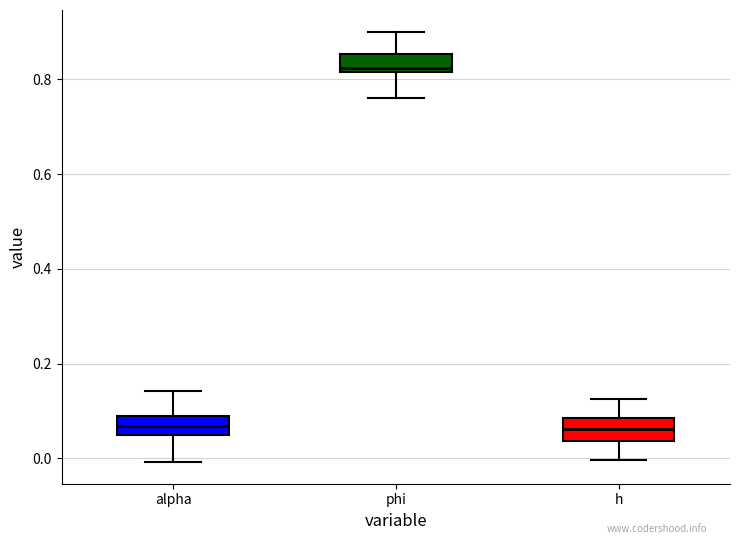

Reading left to right, transcribe this box plot: for each box, give where its median line is, the range the box spans, and where its two whiskers end, as read against the y-axis. The values are not printed on the chart, so give them approximately, as read against the axis.

alpha: median 0.06, box 0.04 to 0.08, whiskers 0.00 to 0.14
phi: median 0.82 (just above the box's lower edge), box 0.82 to 0.86, whiskers 0.76 to 0.90
h: median 0.06, box 0.04 to 0.08, whiskers 0.00 to 0.12